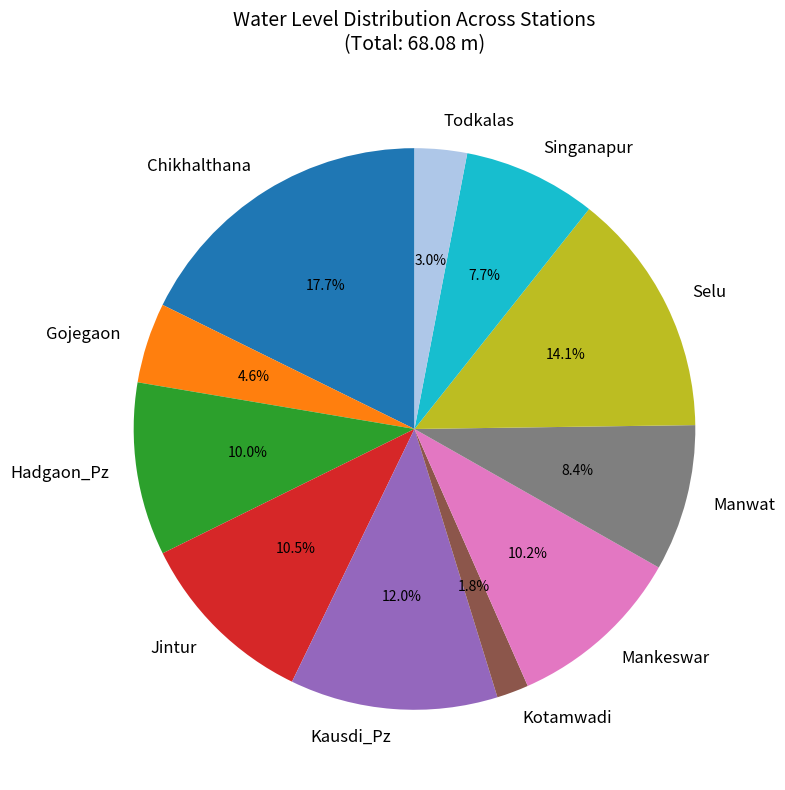

Is there any slice that represents more than half of the pie?

No